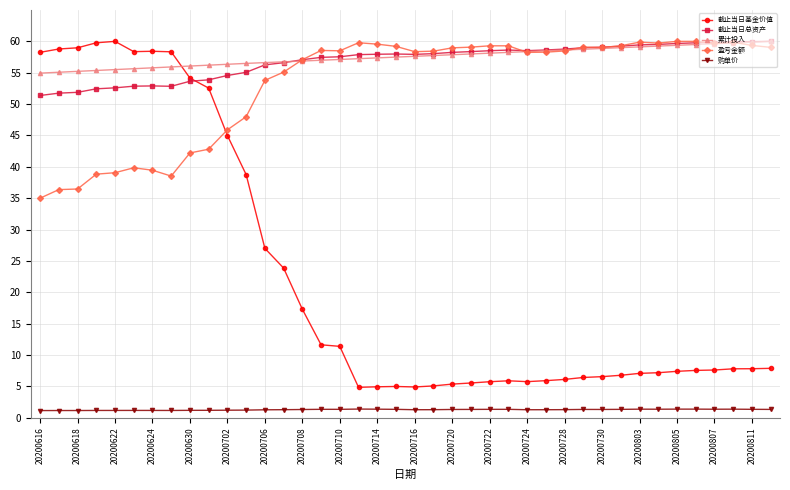

Which series has the largest range (max minus min)?

截止当日基金价值